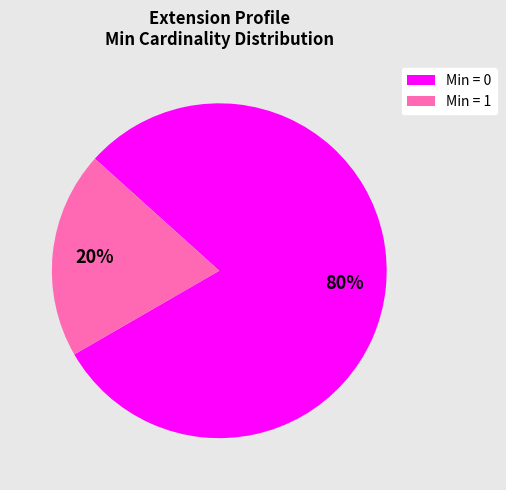

To the nearest percent, what is the average slice percentage?

50%